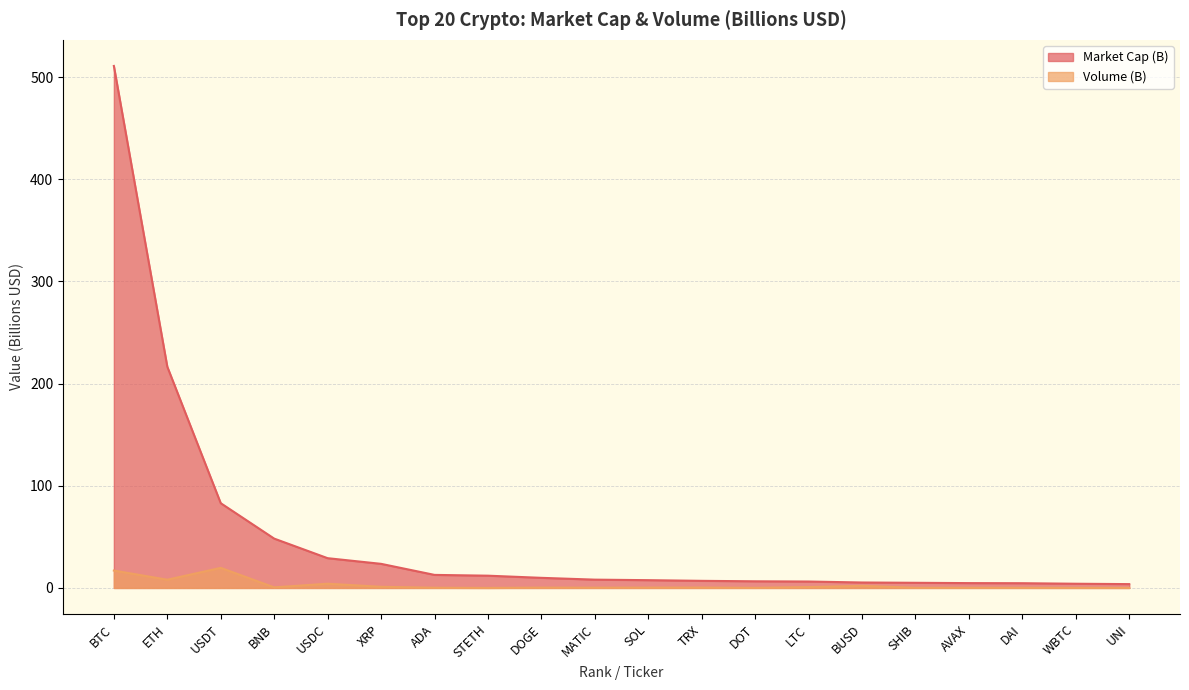

True or false: Volume (B) and Market Cap (B) cross at least once.

False